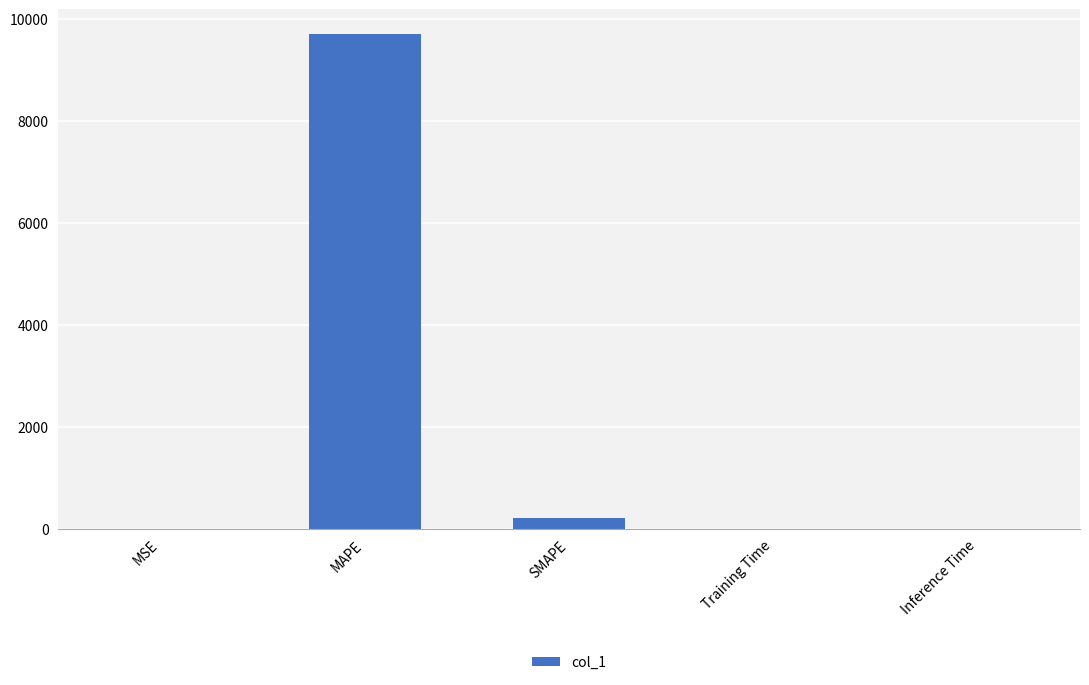

What is the greatest value displayed?

9702.3